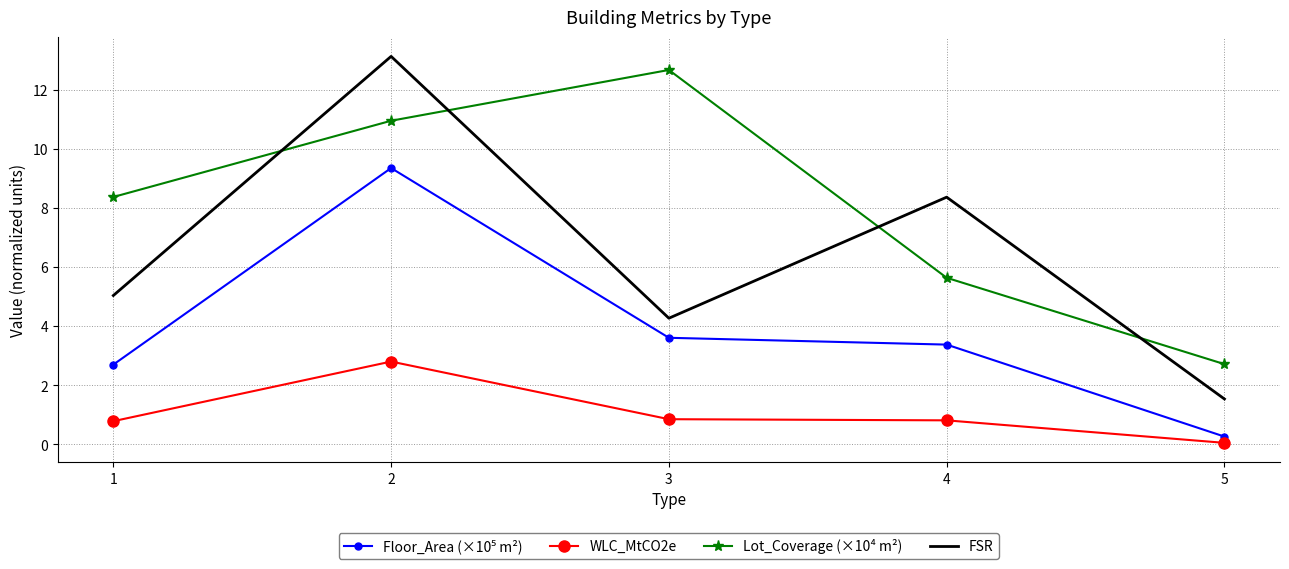

Which label corresponds to the smallest value in the chart?

5